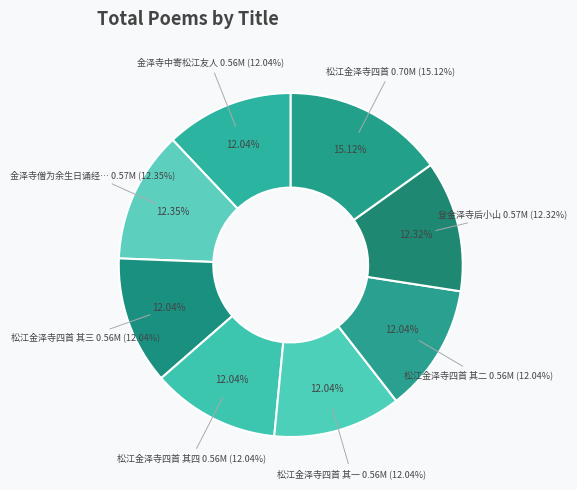

How many segments does this pie chart have?

8